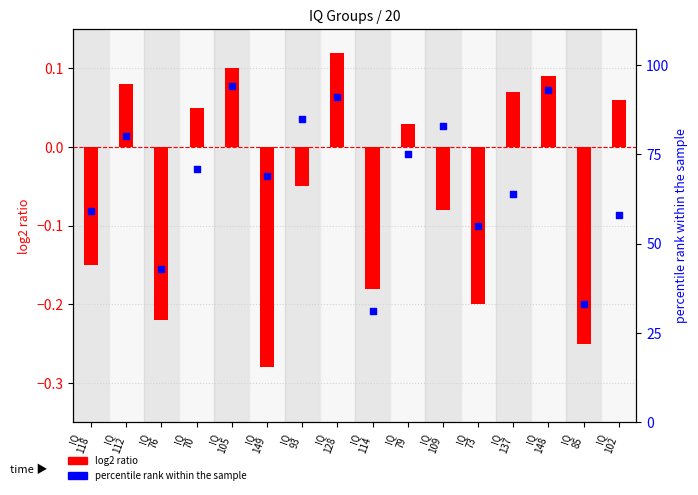

Which series has the largest Y range (max minus min)?

percentile rank within the sample